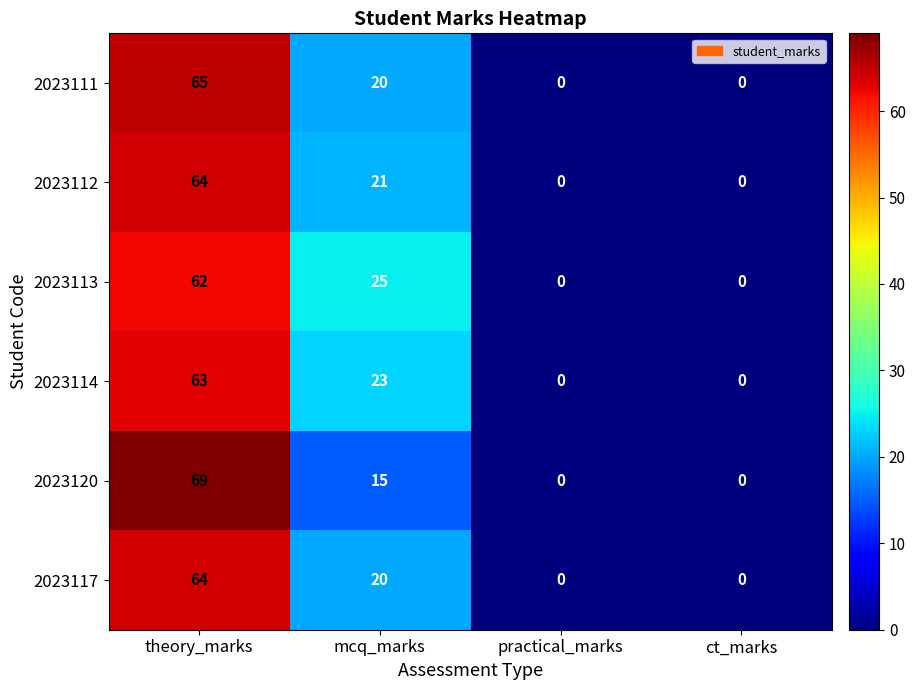

Count the 2023113 values in the range 0 to 62.

4